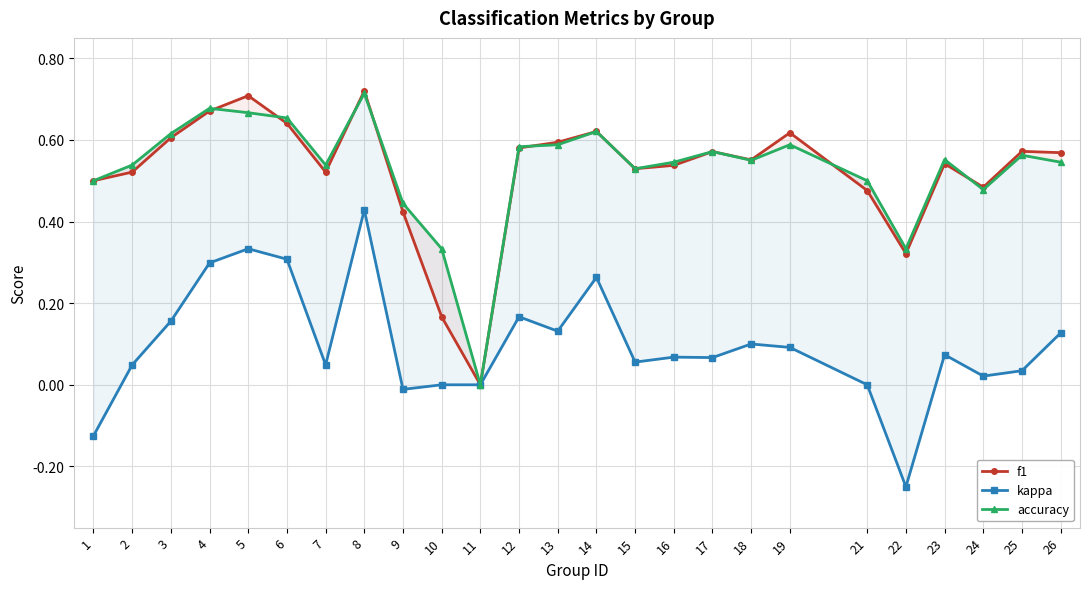

What is the difference between the highest and lowest values at 16?

0.5